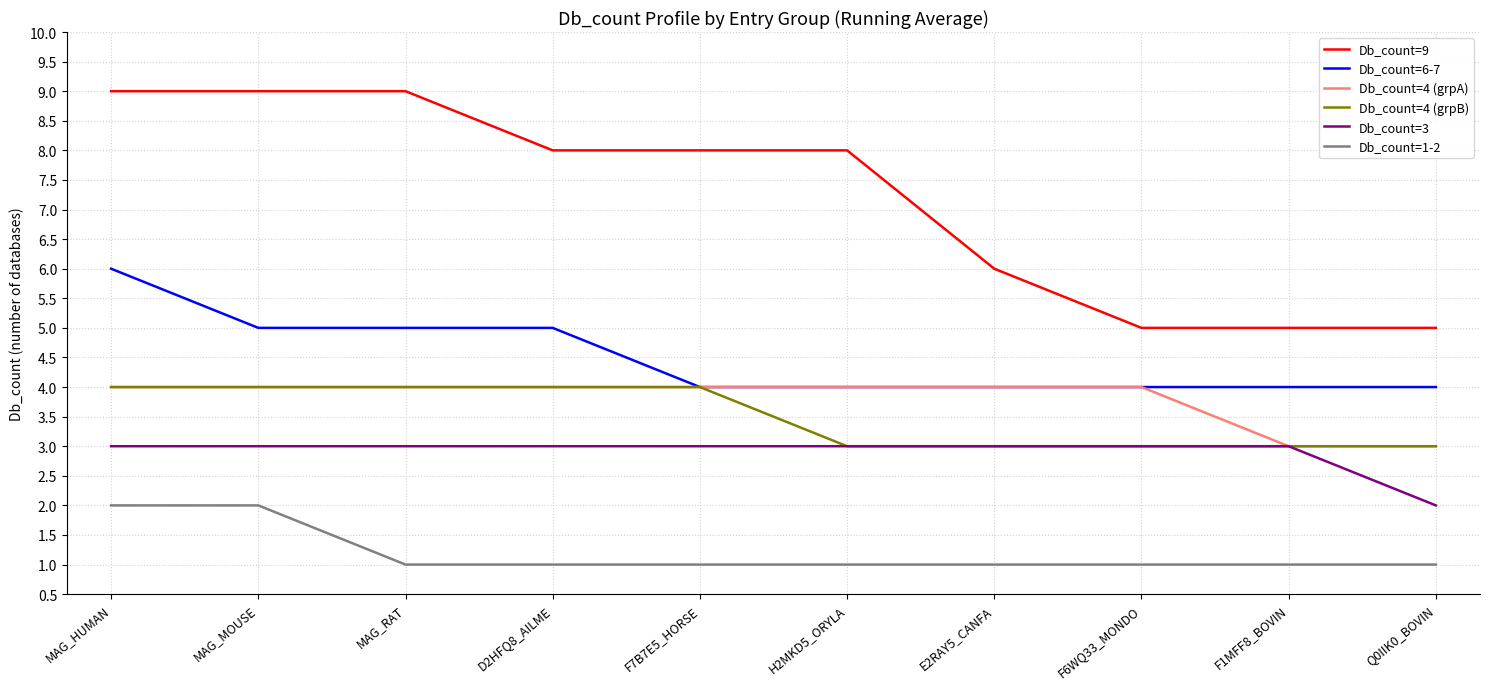

What is the greatest value displayed?

9